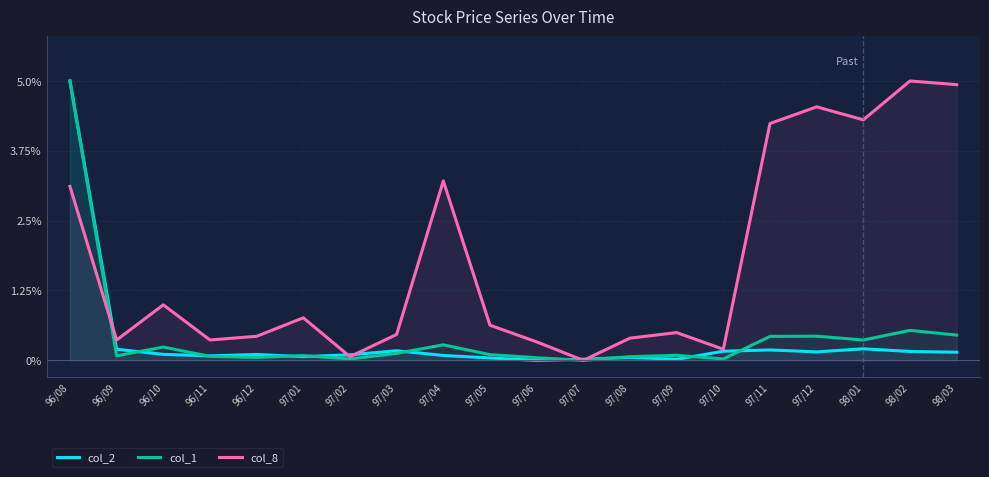

Which series ends up on top after the final intersection of col_2 and col_8?

col_8